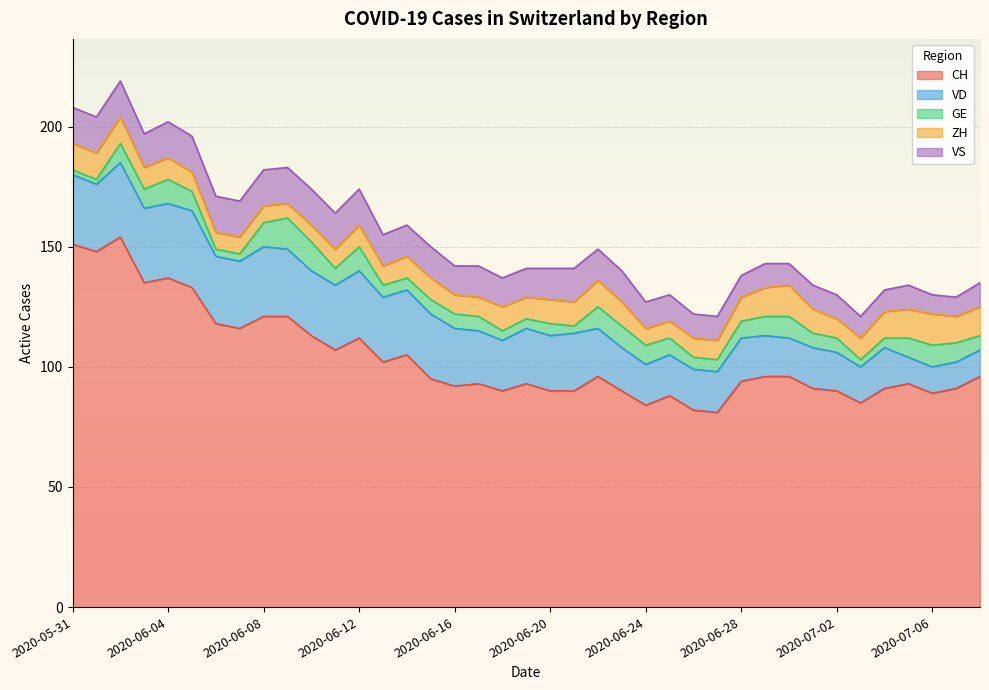

Reading left to right, list all the values displayed in this chart.

CH: 151	148	154	135	137	133	118	116	121	121	113	107	112	102	105	95	92	93	90	93	90	90	96	90	84	88	82	81	94	96	96	91	90	85	91	93	89	91	96
VD: 29	28	31	31	31	32	28	28	29	28	27	27	28	27	27	27	24	22	21	23	23	24	20	18	17	17	17	17	18	17	16	17	16	15	17	11	11	11	11
GE: 2	2	8	8	10	8	3	3	10	13	12	7	10	5	5	6	6	6	4	4	5	3	9	9	8	7	5	5	7	8	9	6	6	3	4	8	9	8	6
ZH: 11	11	11	9	9	8	7	7	7	6	7	8	9	8	9	9	8	8	10	9	10	10	11	10	7	7	8	8	10	12	13	10	8	9	11	12	13	11	12
VS: 15	15	15	14	15	15	15	15	15	15	15	15	15	13	13	13	12	13	12	12	13	14	13	13	11	11	10	10	9	10	9	10	10	9	9	10	8	8	10